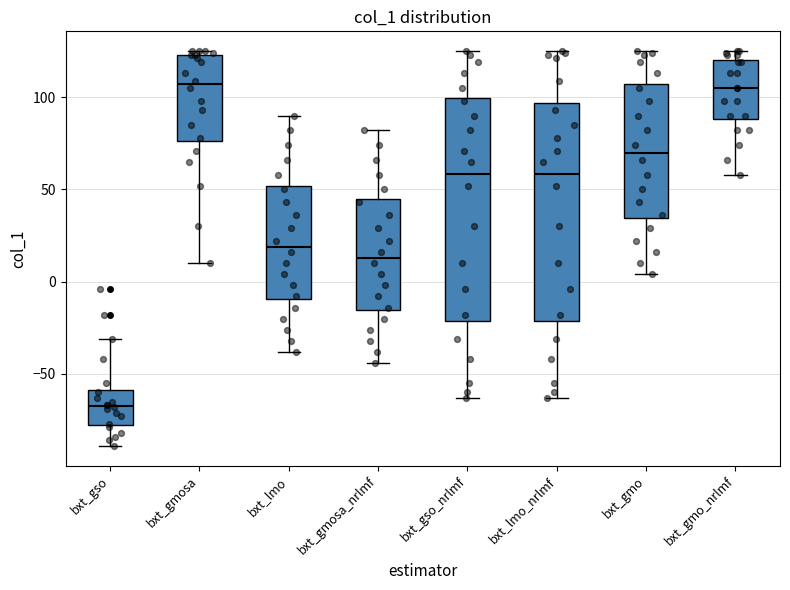

Where does the upper whisker of the box for bxt_lmo_nrlmf end on the y-axis? The values are not printed on the chart, so give them approximately, as read against the axis.

125